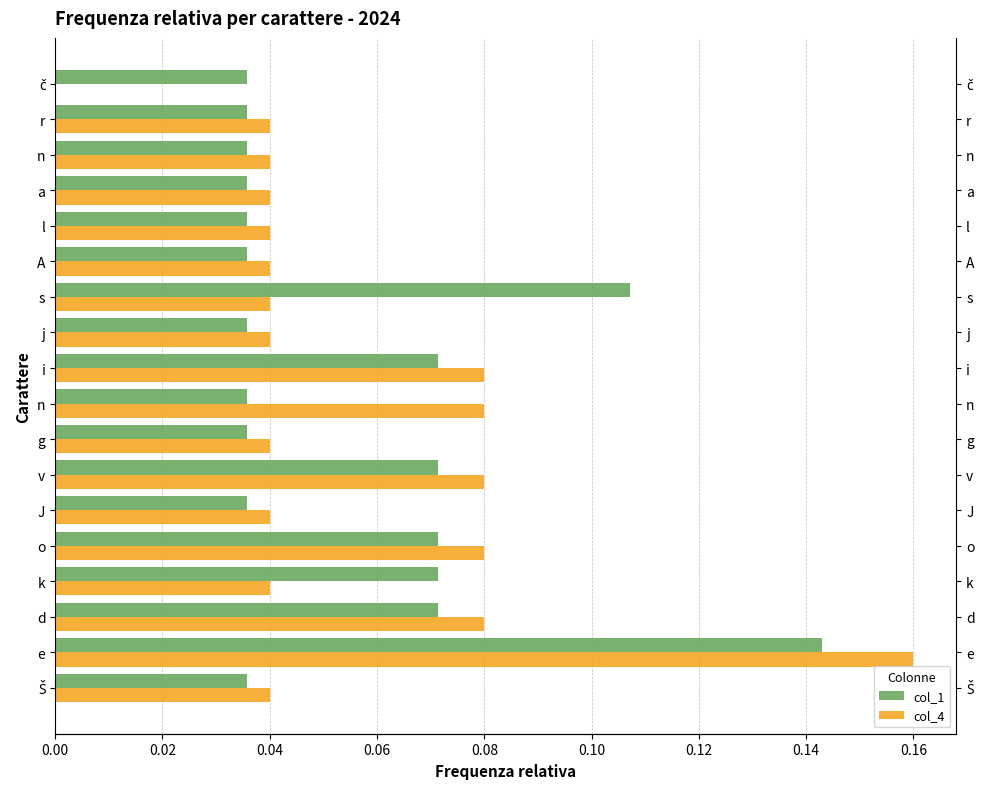

The value of col_1 at Š is 0.0. True or false?

True